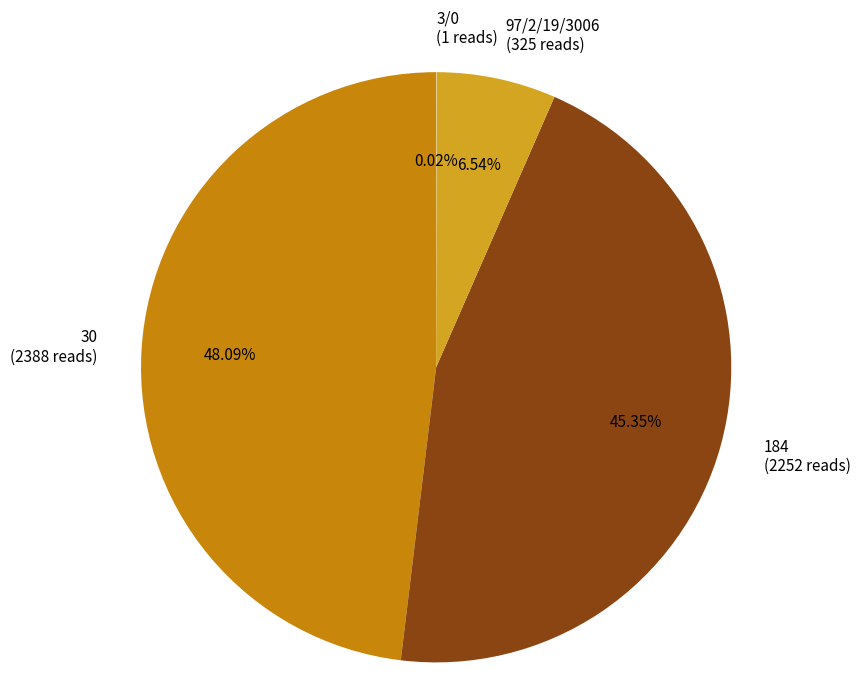

Between 184 (2252 reads) and 97/2/19/3006 (325 reads), which is larger?

184 (2252 reads)